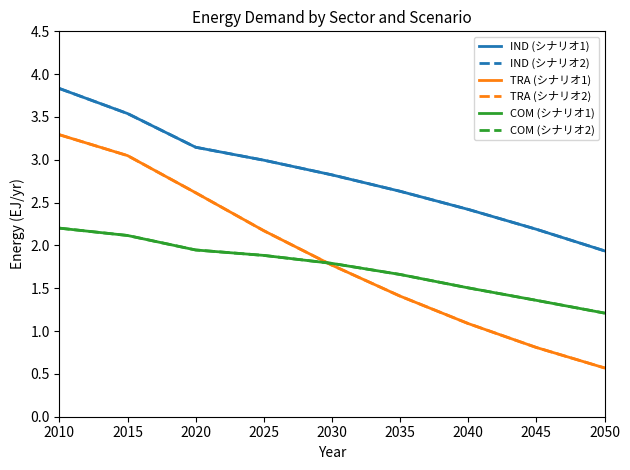

Does the chart have visible grid lines?

No